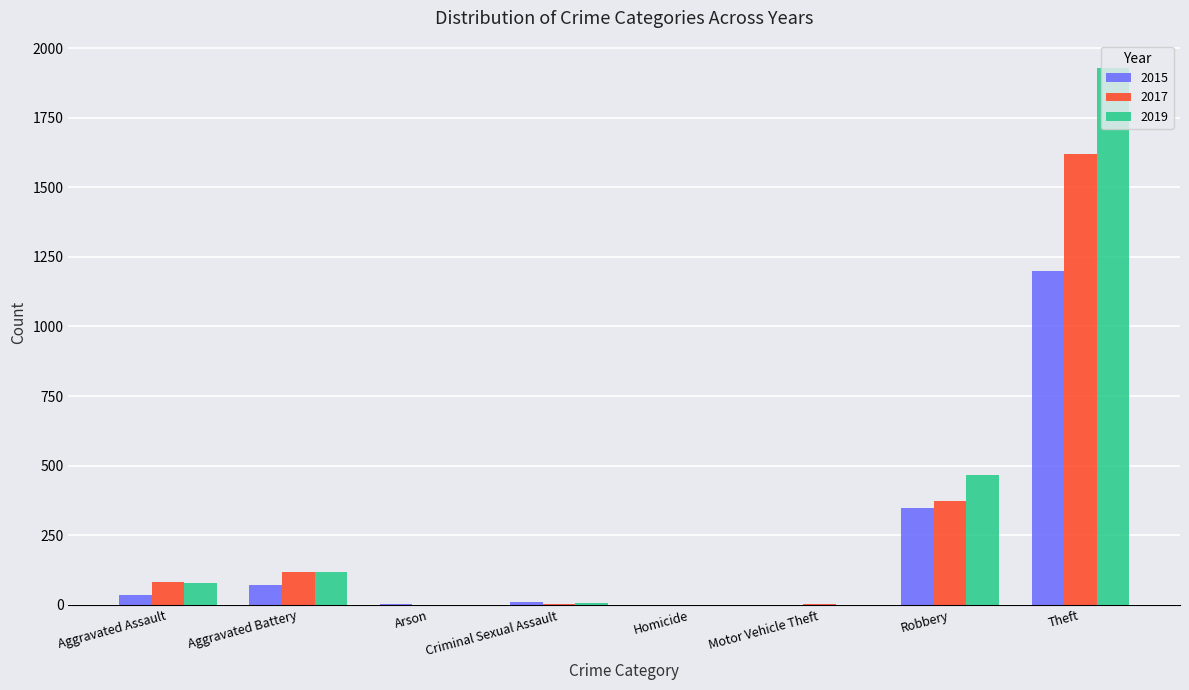

What is the greatest value displayed?

1930